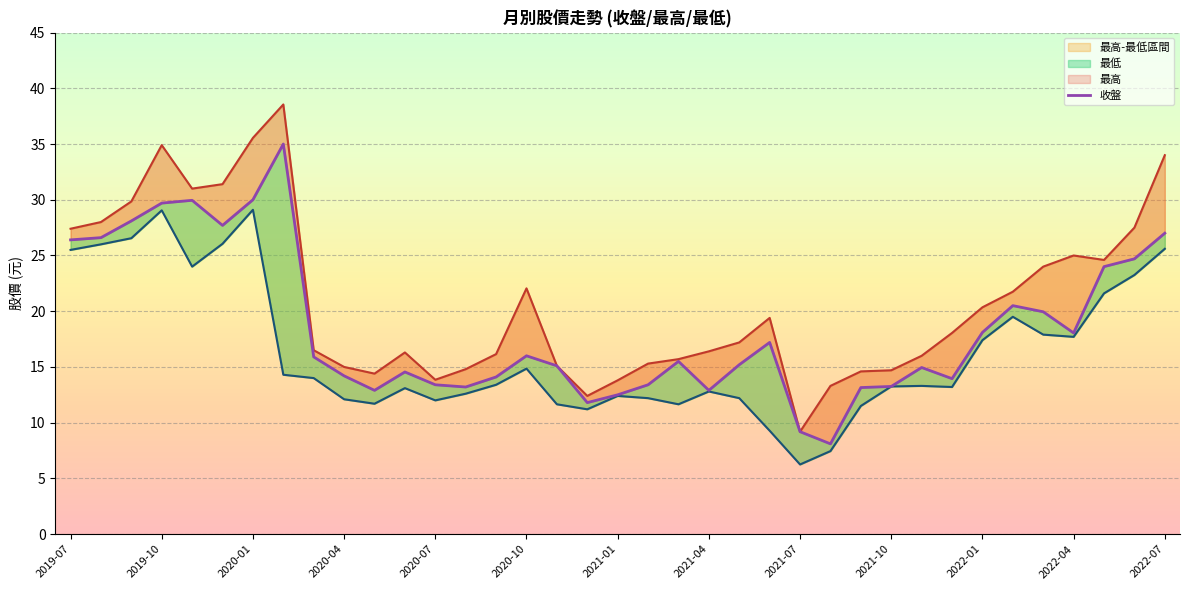

How many series are shown in this chart?

3